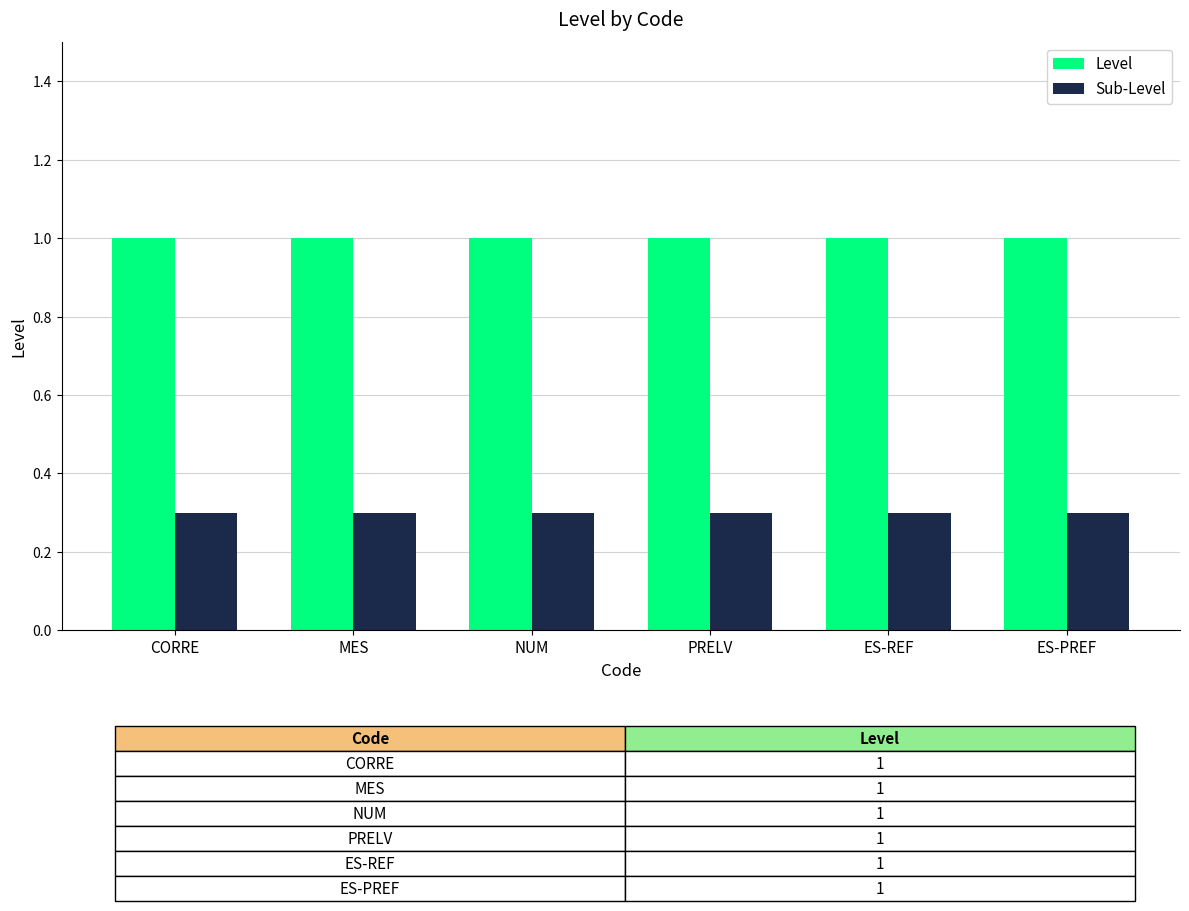

How many bars are there in each group?

2